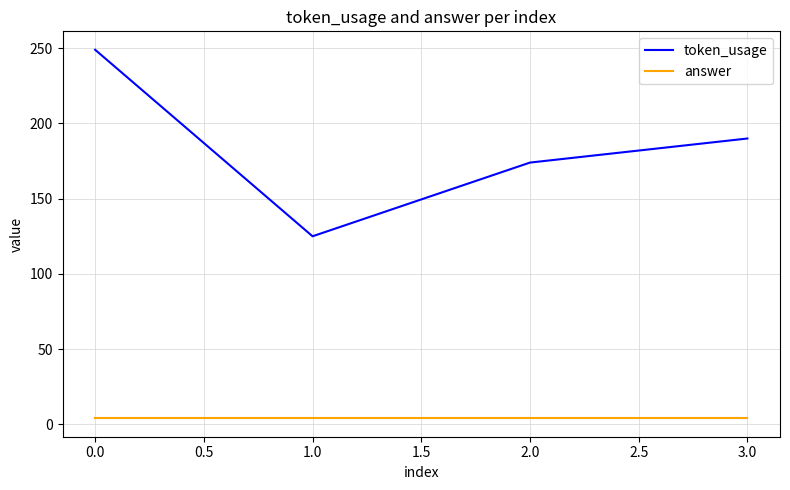

Is the value of token_usage at 1.0 greater than the value of answer at 1.0?

Yes